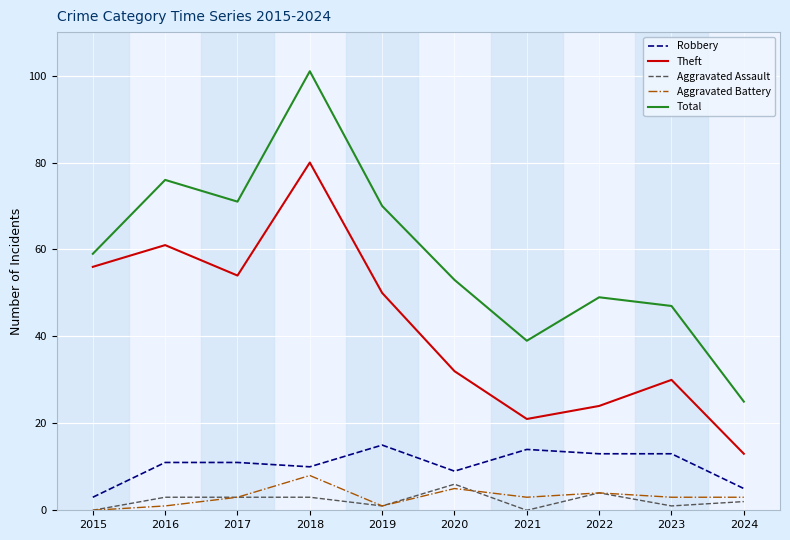

True or false: Robbery and Theft intersect in this chart.

False